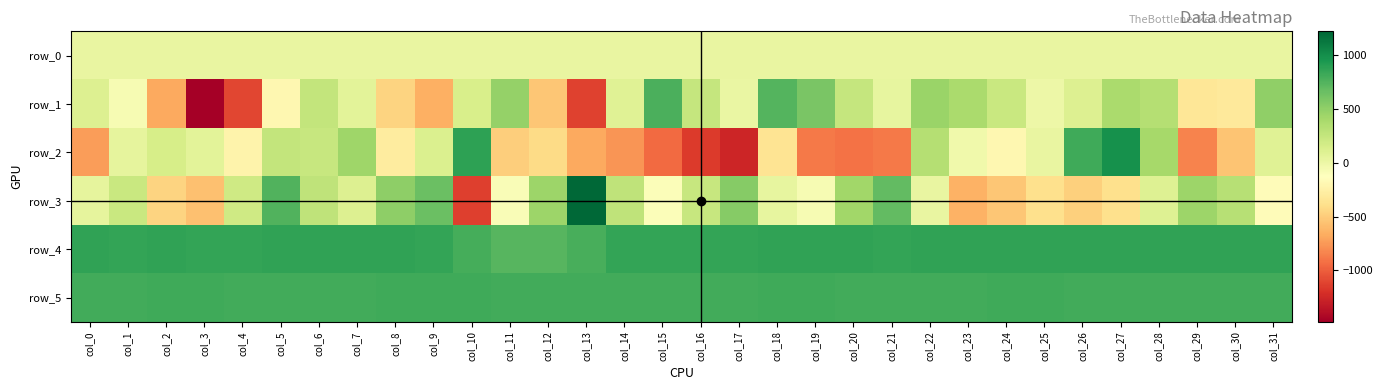

What is the total value across all series at col_29?

998.3